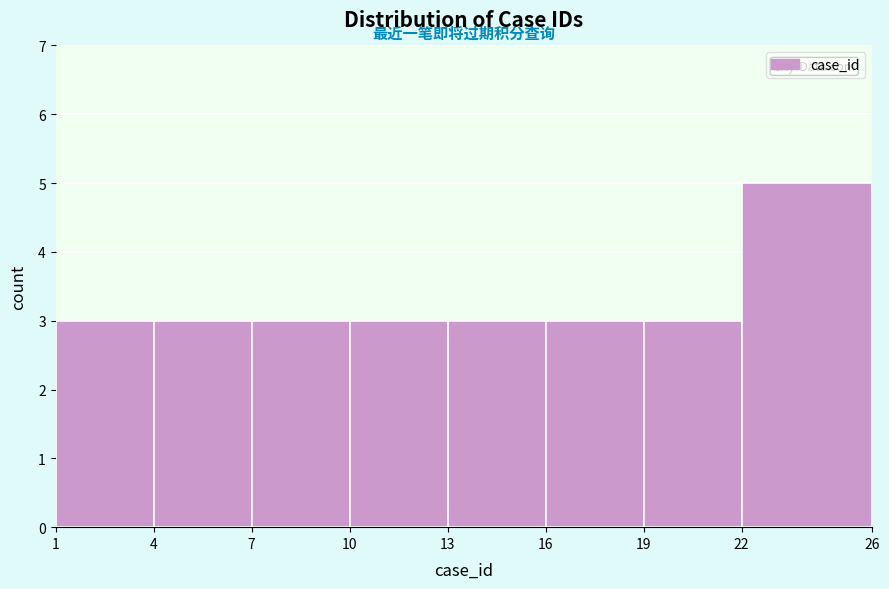

Over which range of the x-axis is the bar tallest?

22 to 26